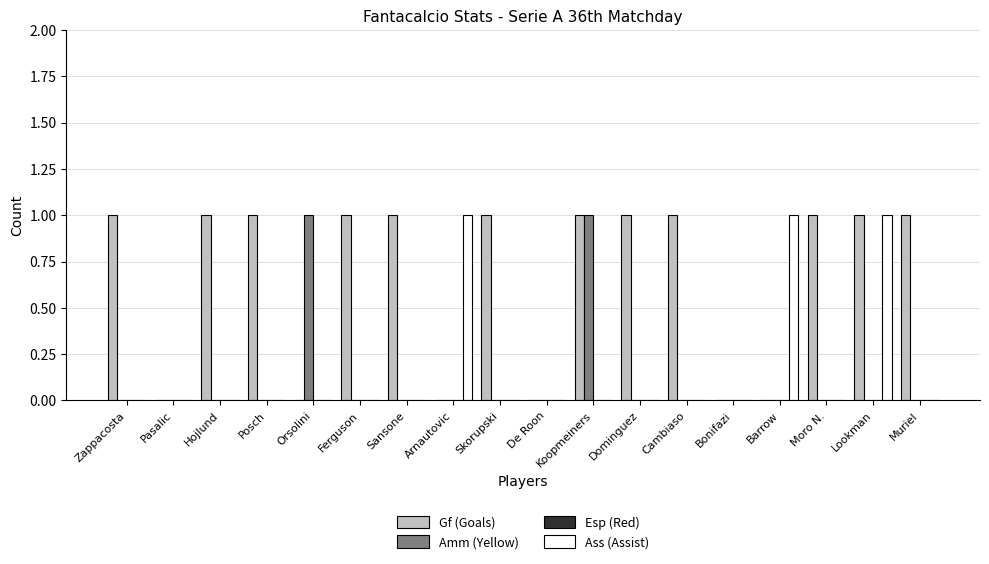

What is the sum of all Ass (Assist) values?

3